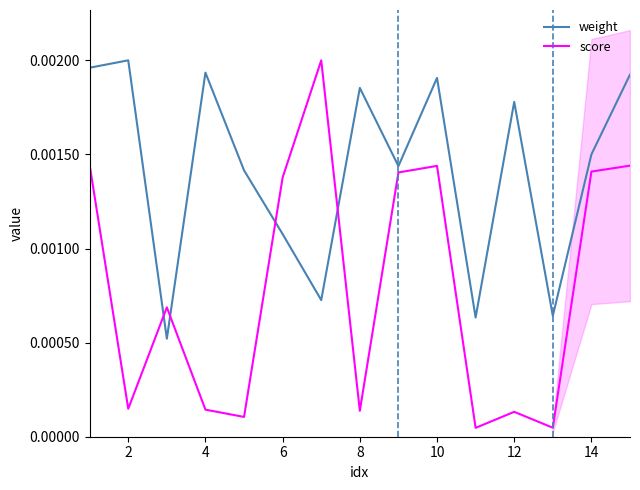

How many series are shown in this chart?

2